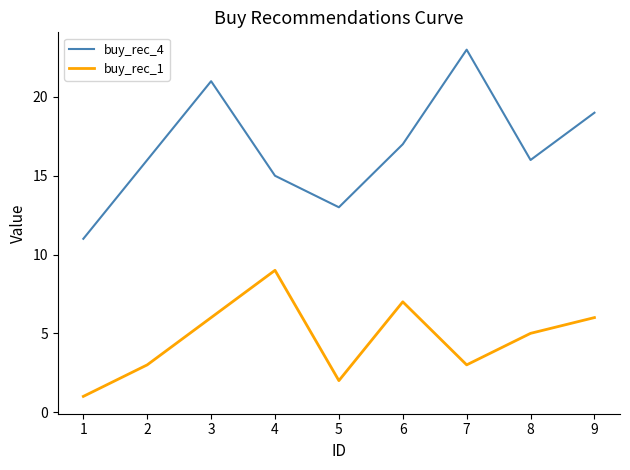

What is the sum of the buy_rec_4 values at 7 and 4?

38